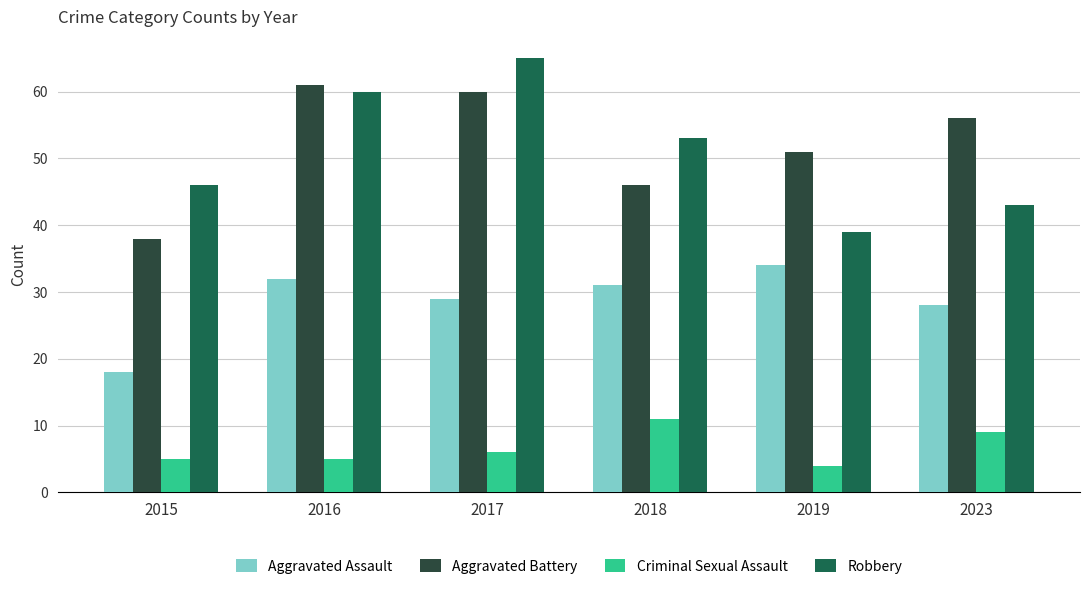

What is the difference between the maximum and second lowest values in the Robbery series?

22